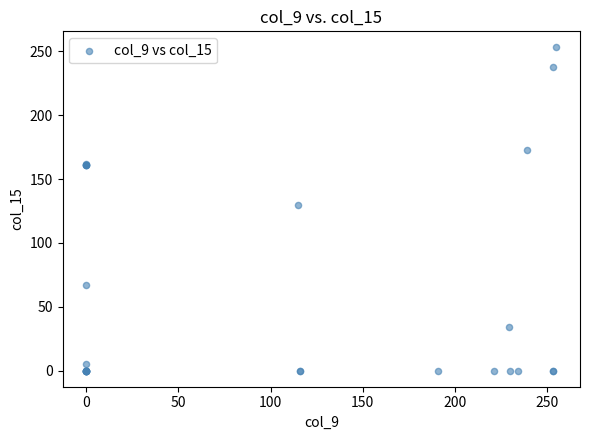

What Y value in the scatter plot is closest to 126?

130